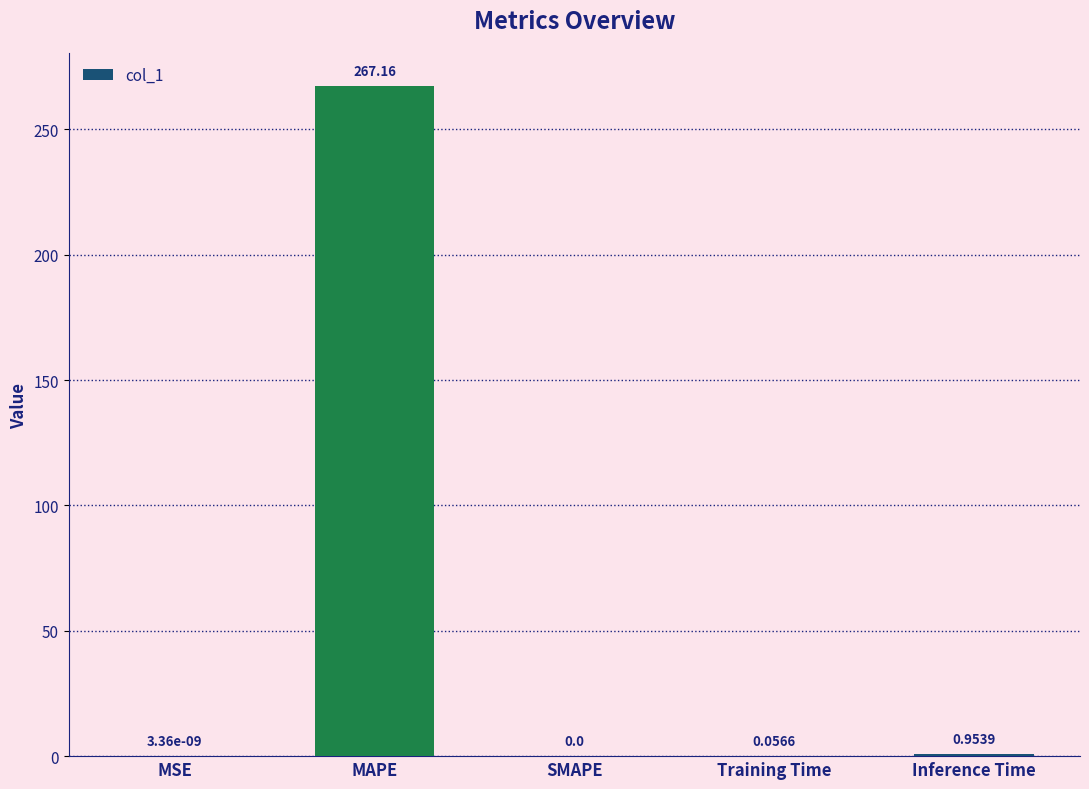

What is the average value?

53.6